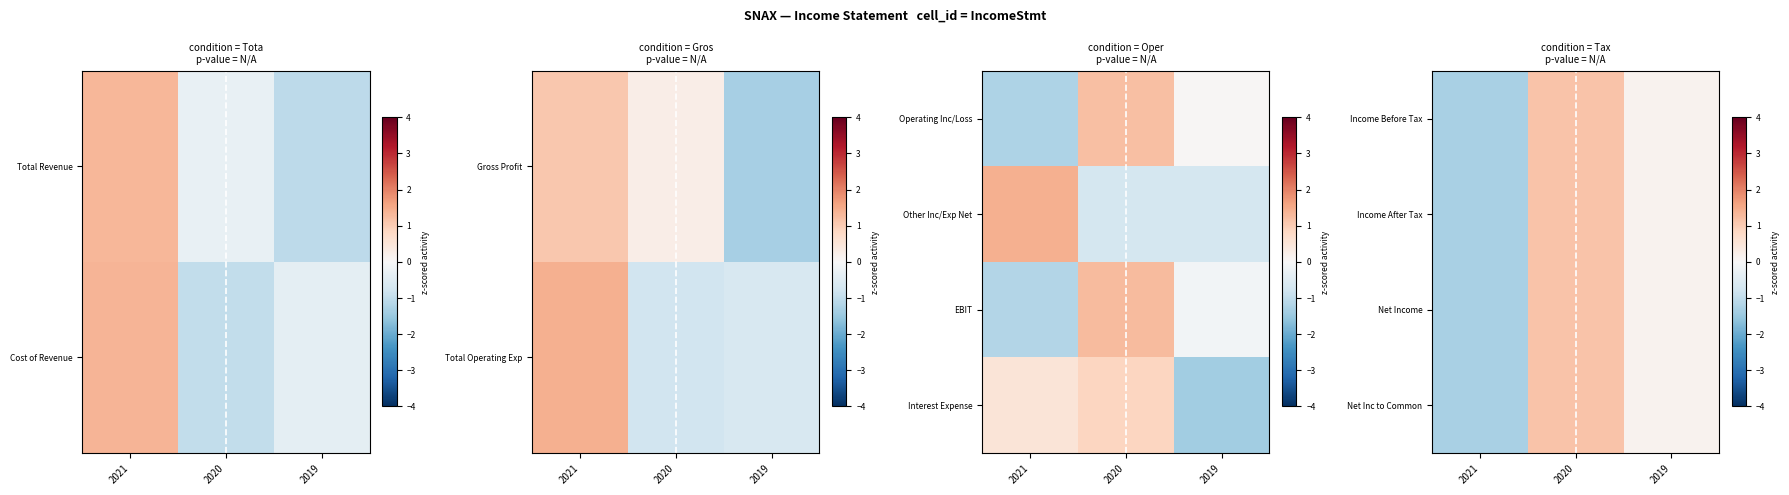

Is it true that Income After Tax equals 0.2 at 2019?

False